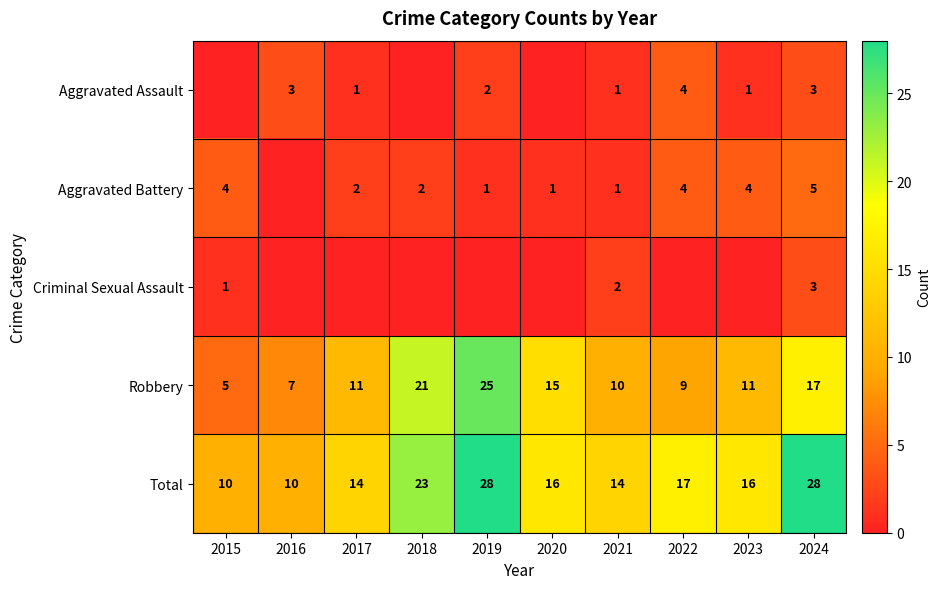

Count the Aggravated Battery values in the range 1 to 4.

8